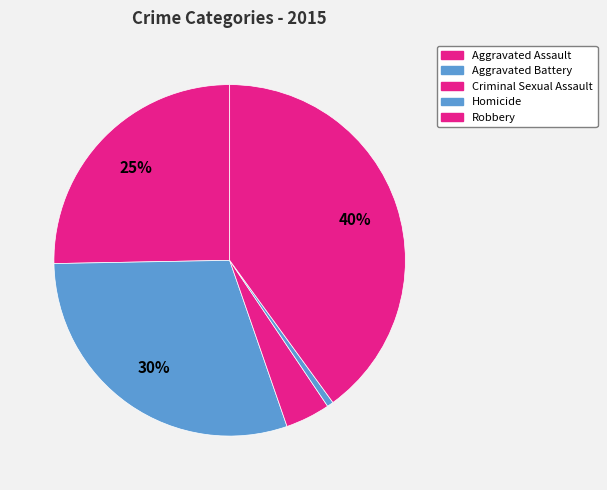

To the nearest percent, what percentage of the pie is Robbery?

40%